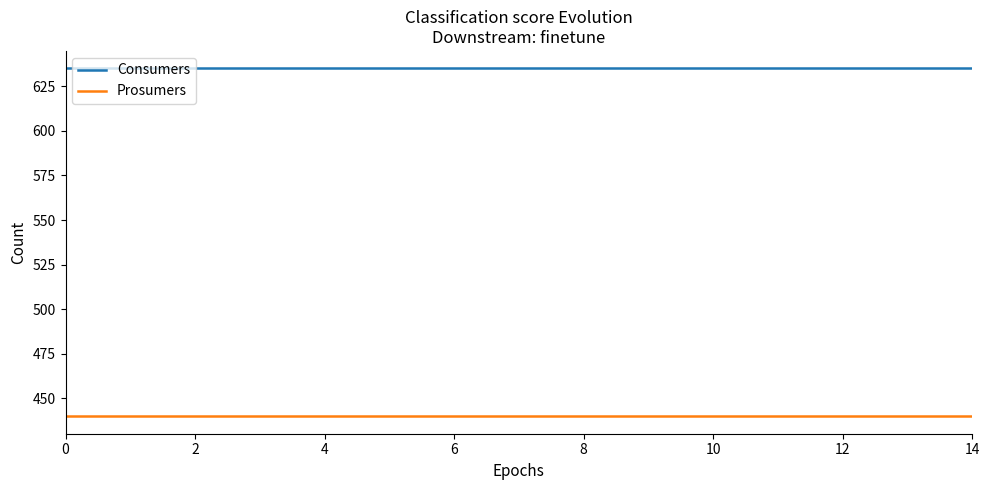

List the series in order of their overall mean, lowest first.

Prosumers, Consumers